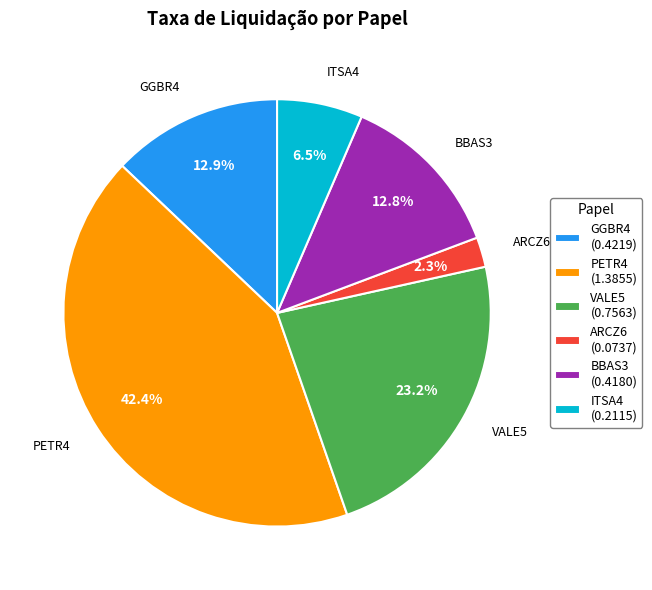

What is the smallest slice in the pie chart?

ARCZ6